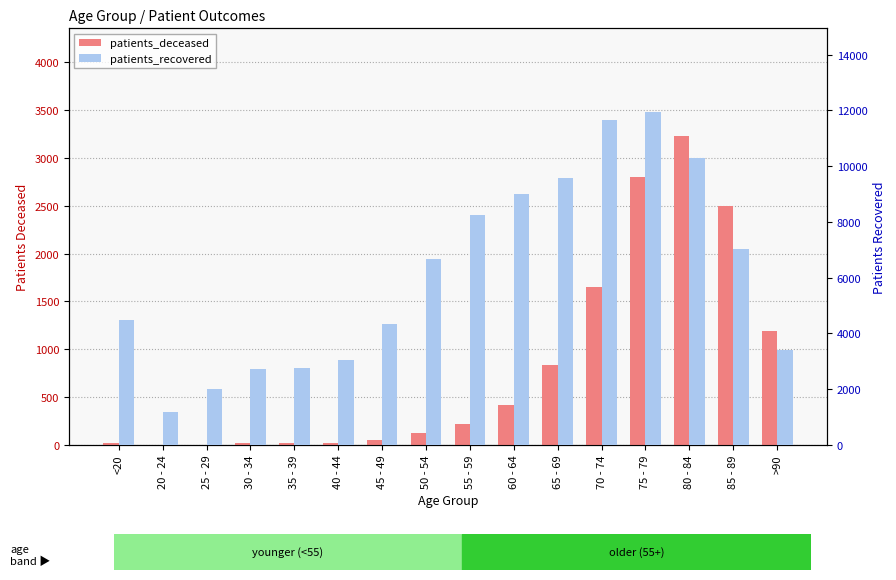

What is the total value across all series at 75 - 79?

14753